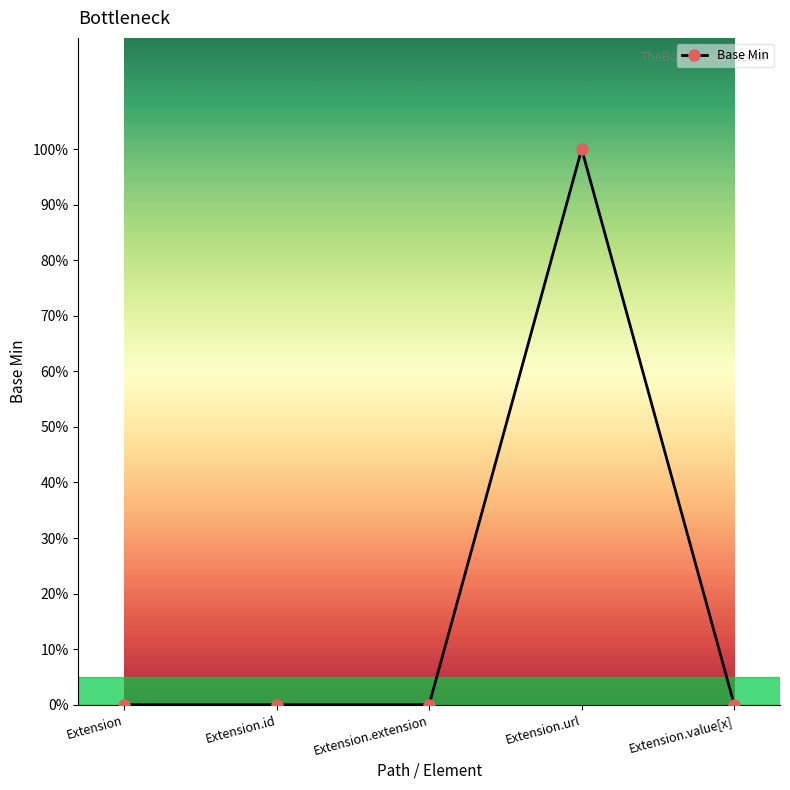

Reading right to left, extract all data points from this chart.

0	1	0	0	0